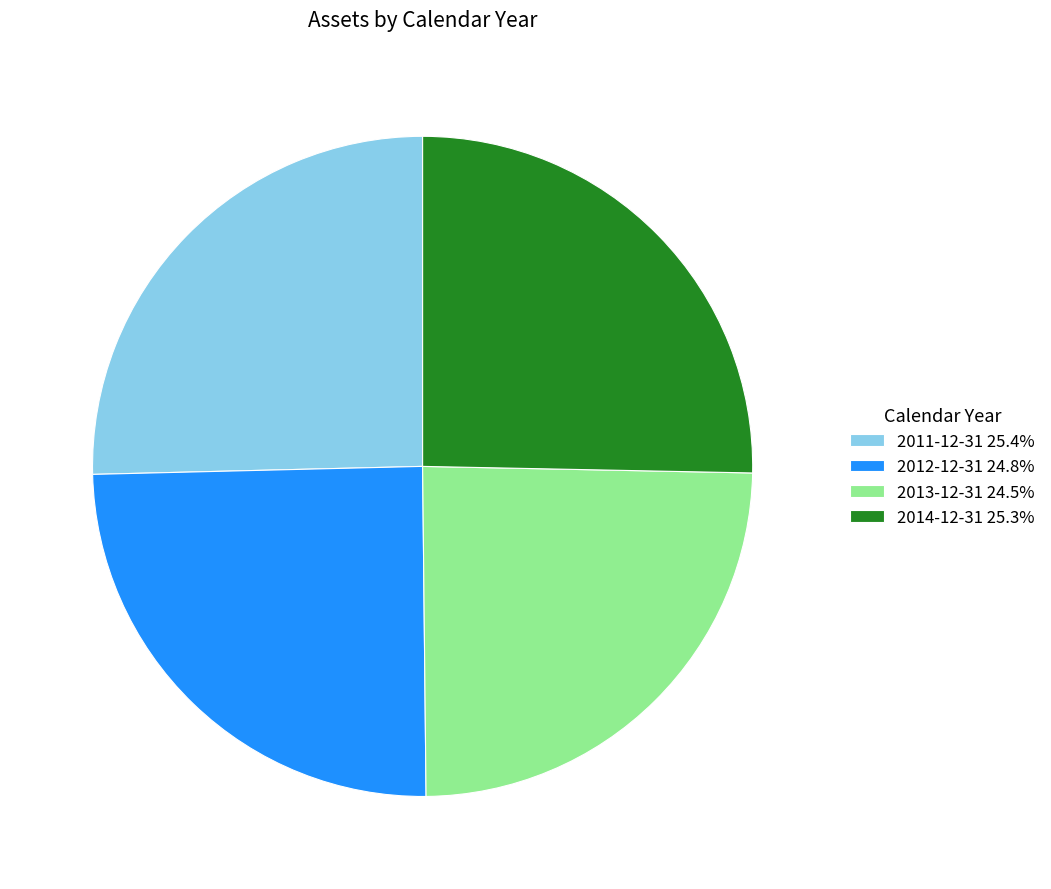

What is the ratio of the value at 2012-12-31 24.8% to the value at 2011-12-31 25.4%?

1.0